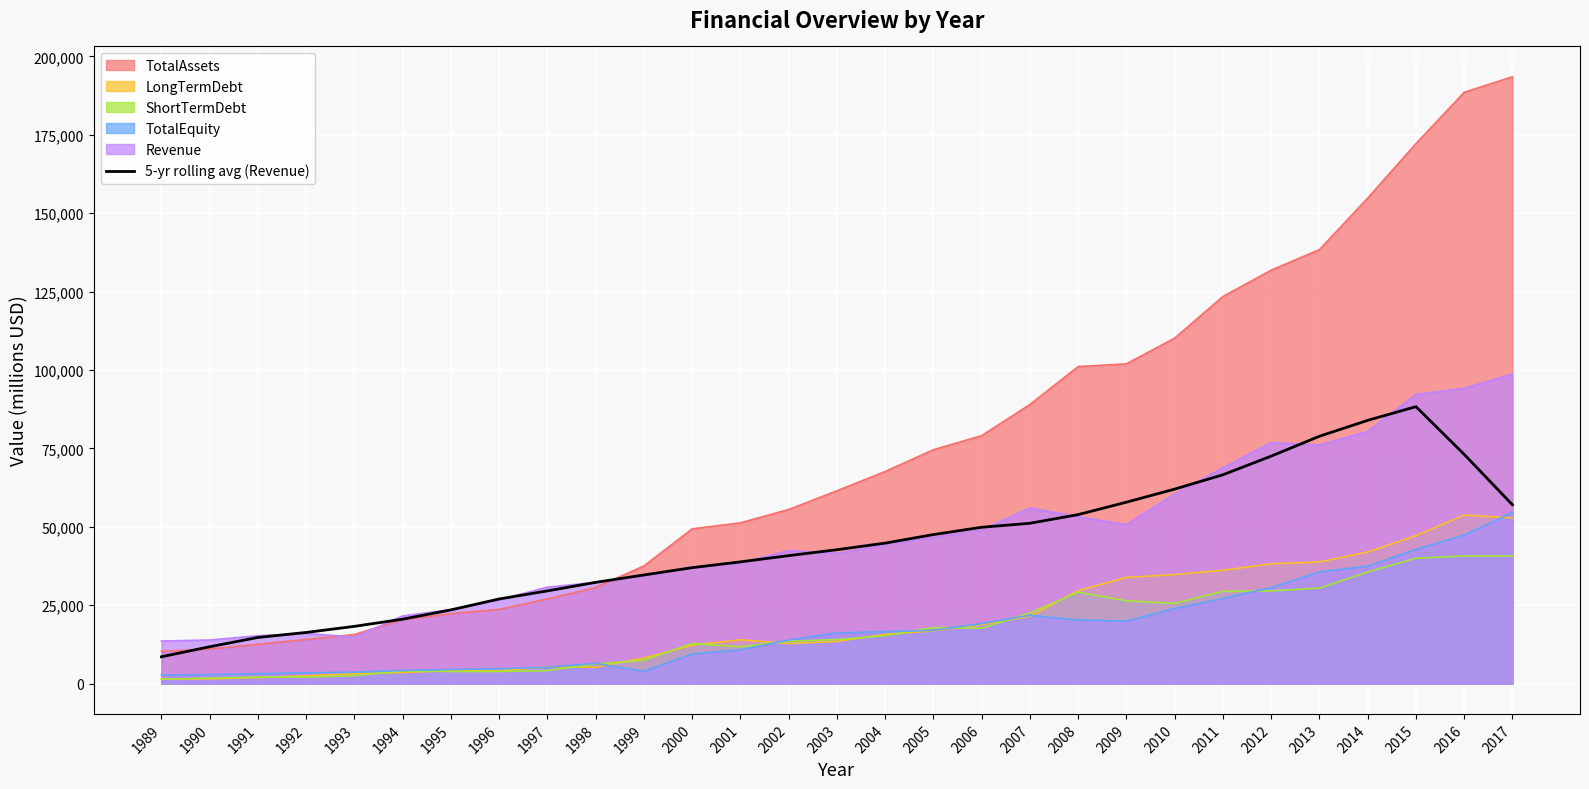

The chart shows a value of 15346.9 at 1997. True or false?

False